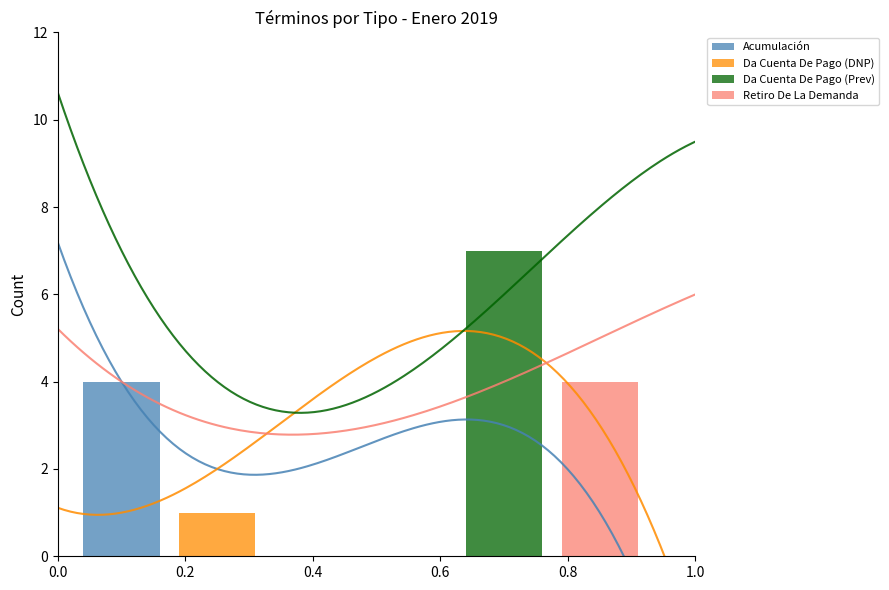

How many positive values does the Da Cuenta De Pago (DNP) series have?

1